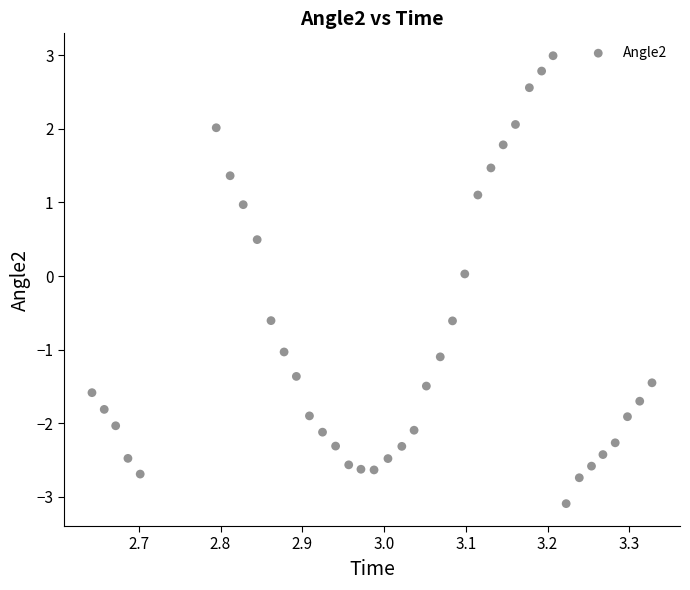

What is the range of Y values (max minus min)?

6.1